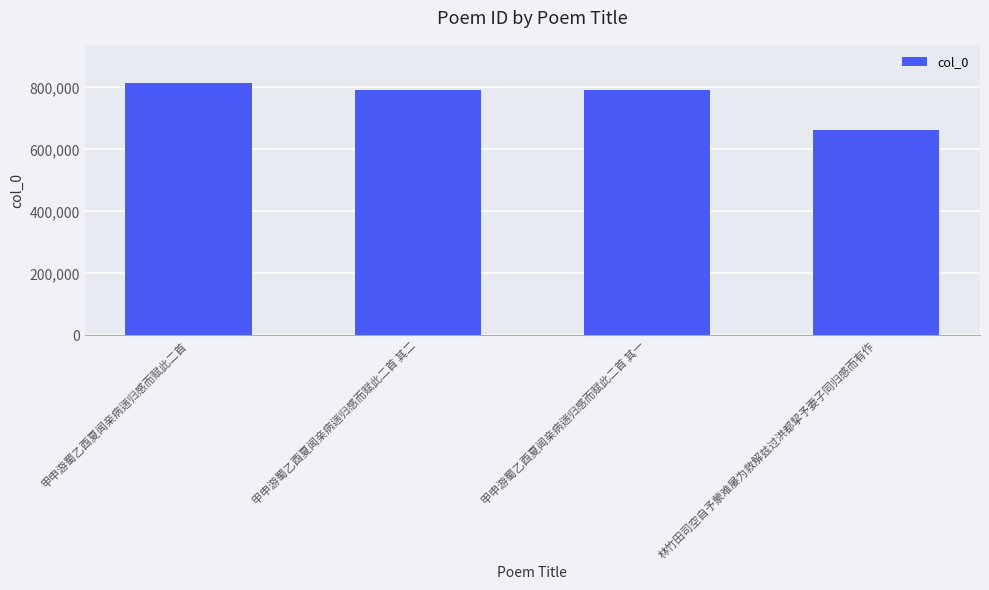

The chart shows a value of 394138 at 甲申游蜀乙酉夏闻亲病遄归感而赋此二首. True or false?

False